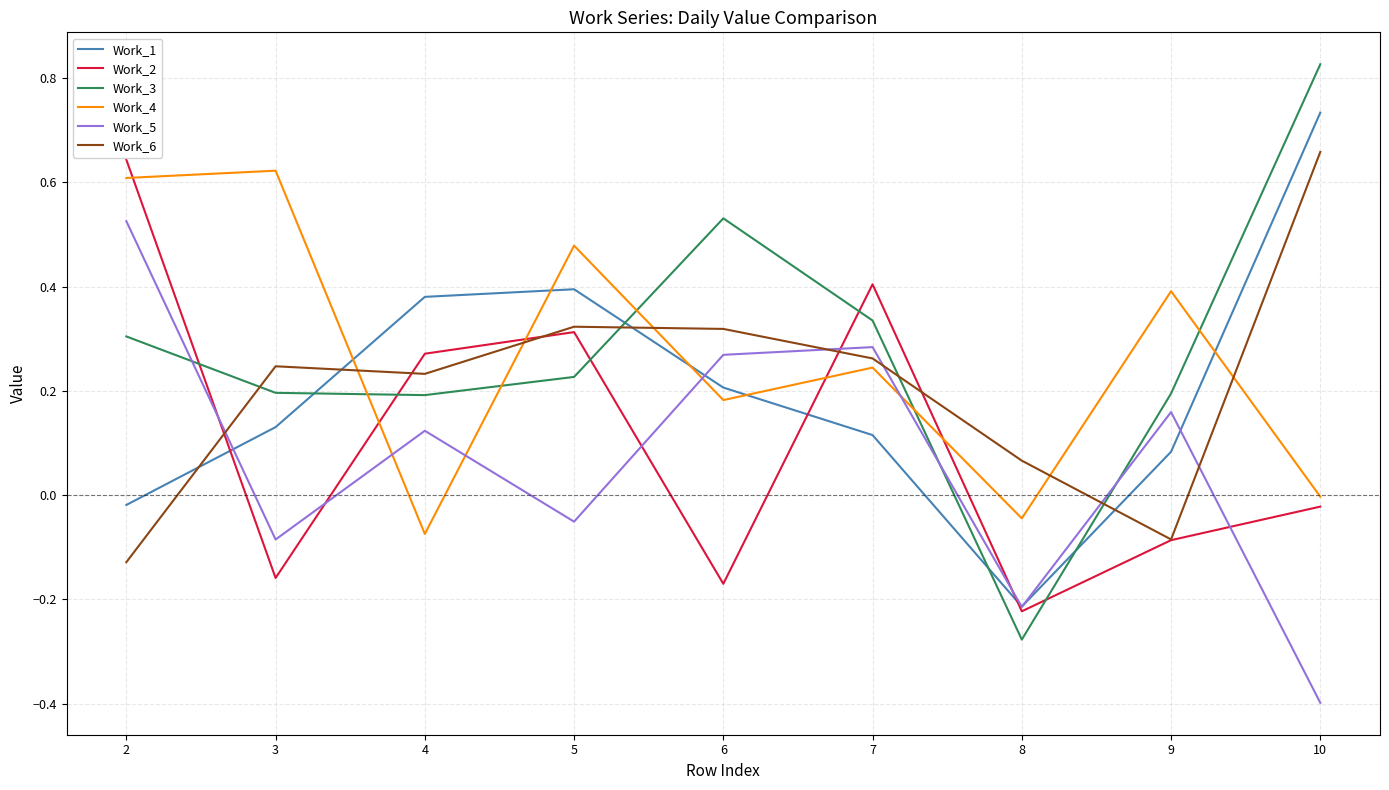

How many values in Work_1 are above zero?

7